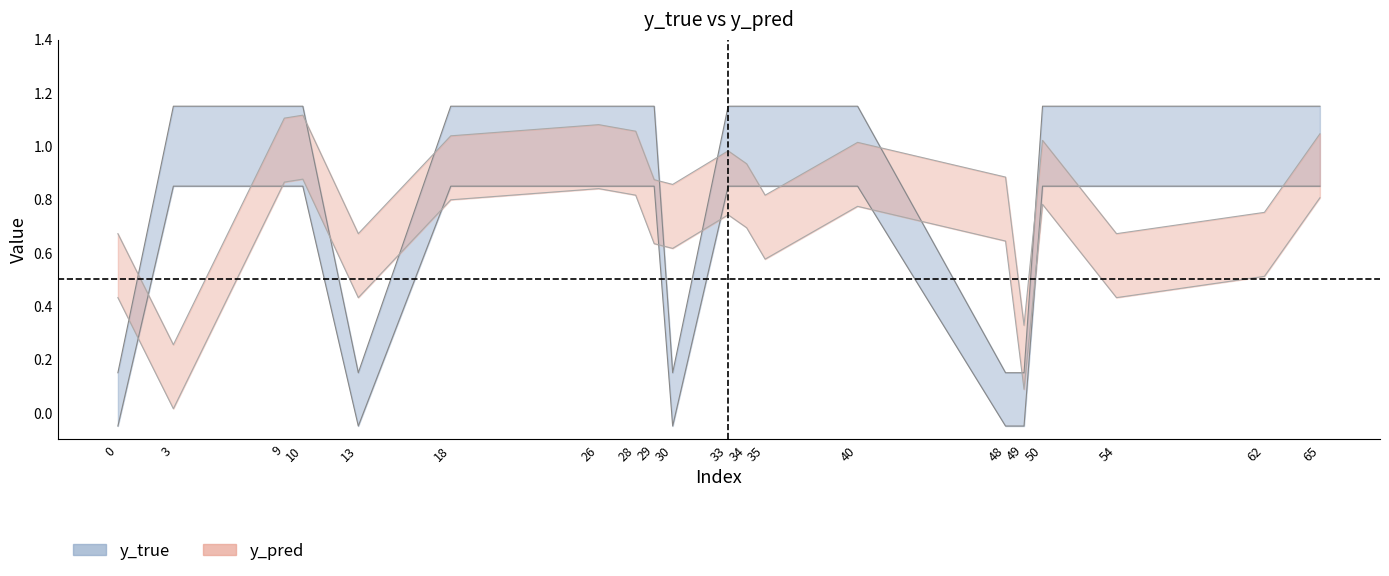

What is the minimum value for y_pred?

0.3